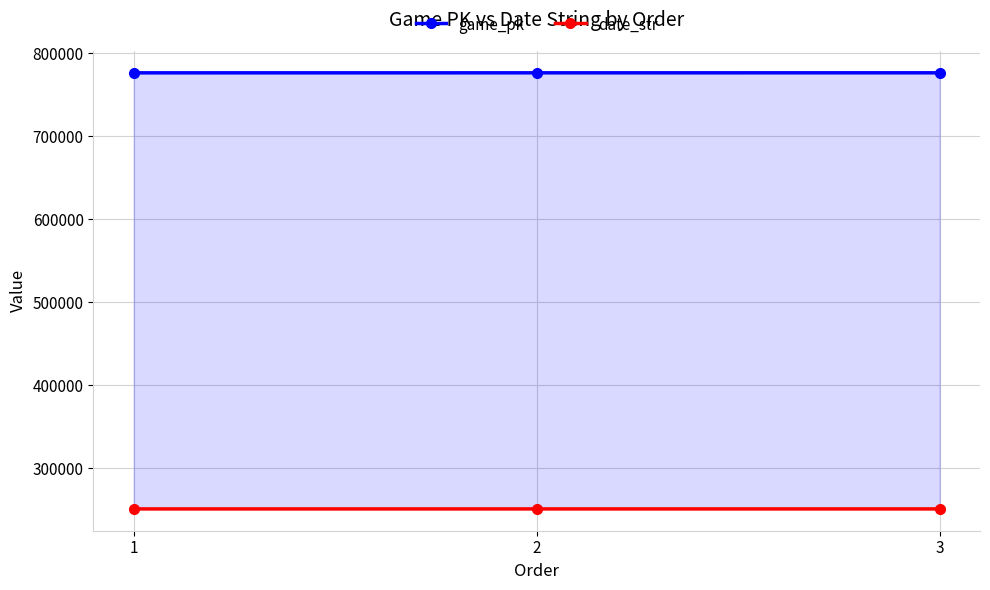

What is the difference between the game_pk values at 1 and 2?

21